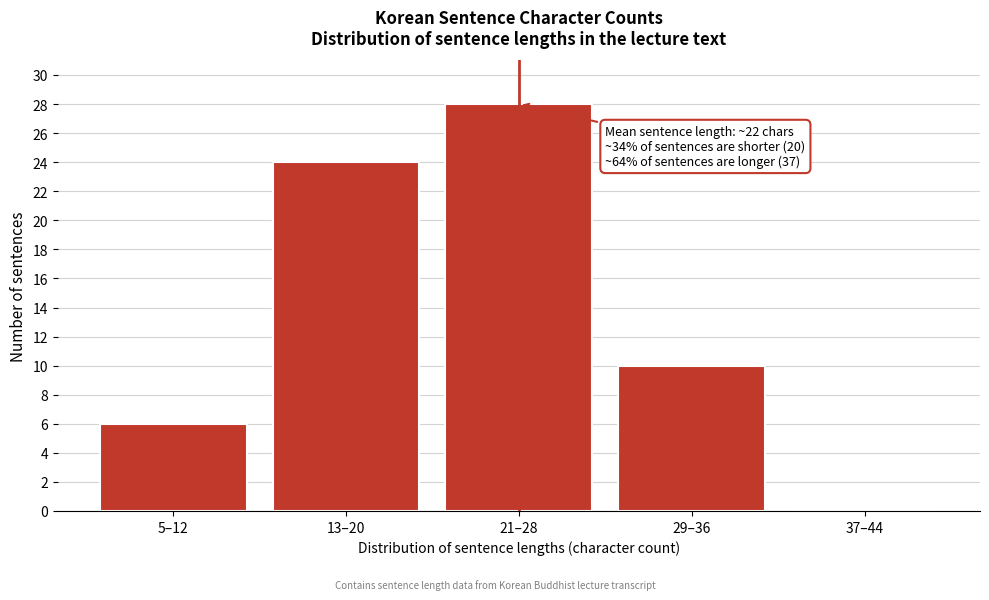

Reading left to right, extract all data points from this chart.

5–12=6	13–20=24	21–28=28	29–36=10	37–44=0